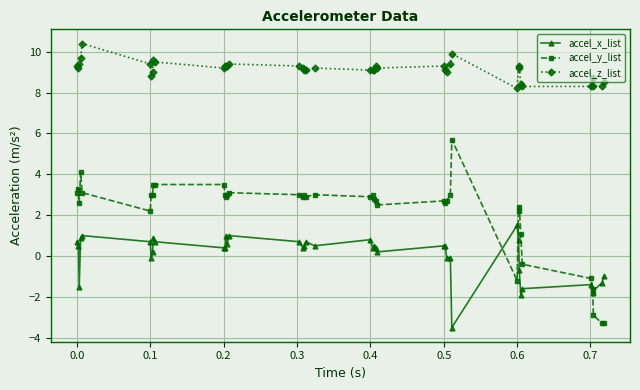

Which series has the largest total across all categories?

accel_z_list